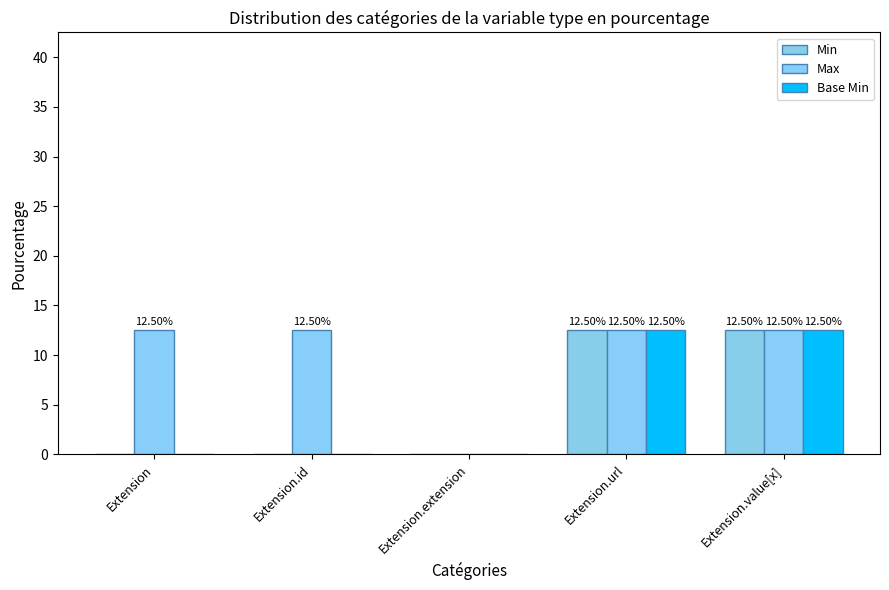

What are all the series names shown in the legend?

Min, Max, Base Min